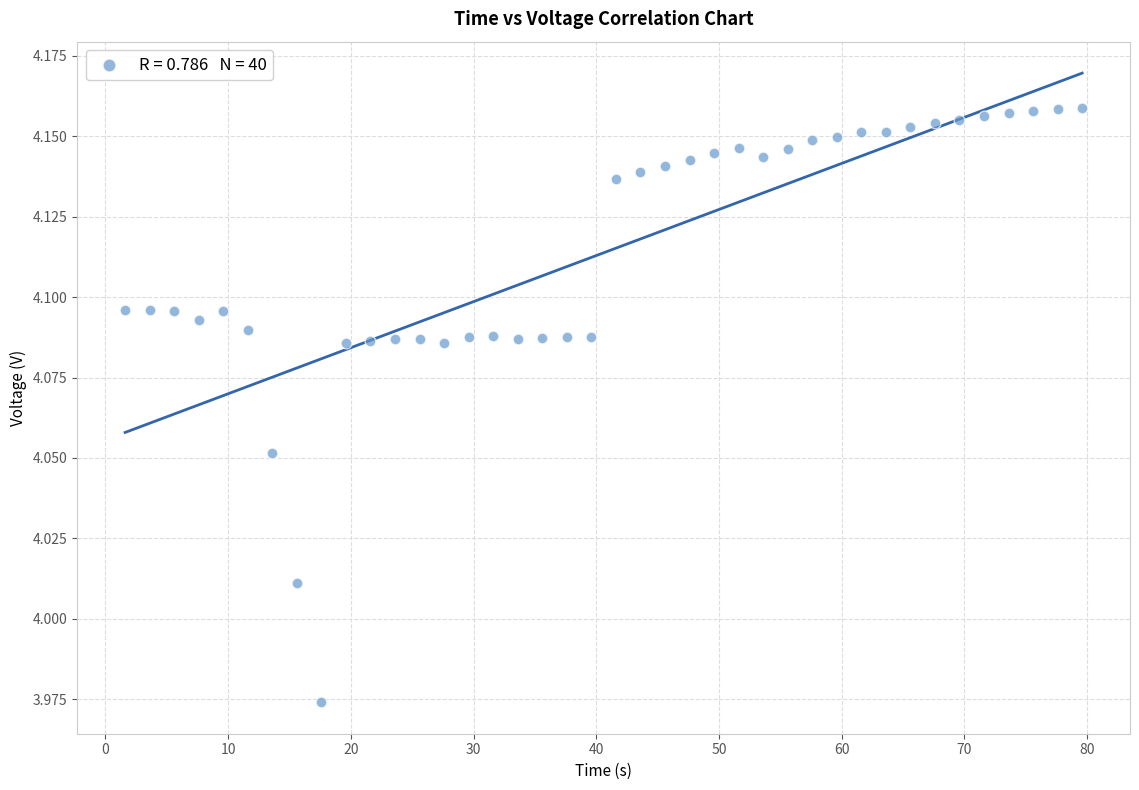

What is the range of X values (max minus min)?

78.0